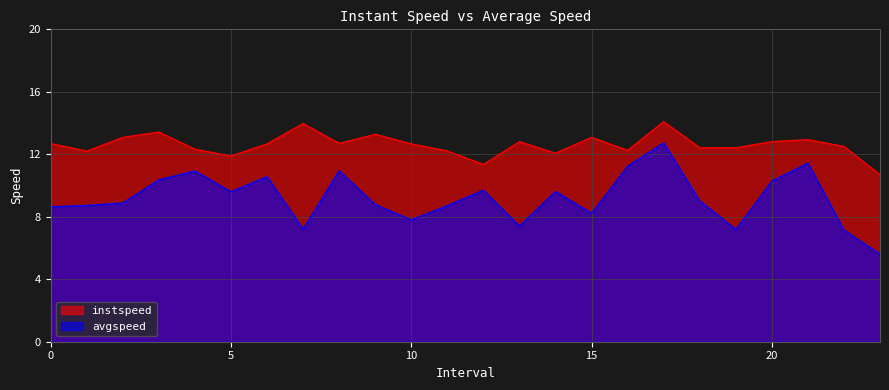

At which category is the sum across all series the highest?

17.0